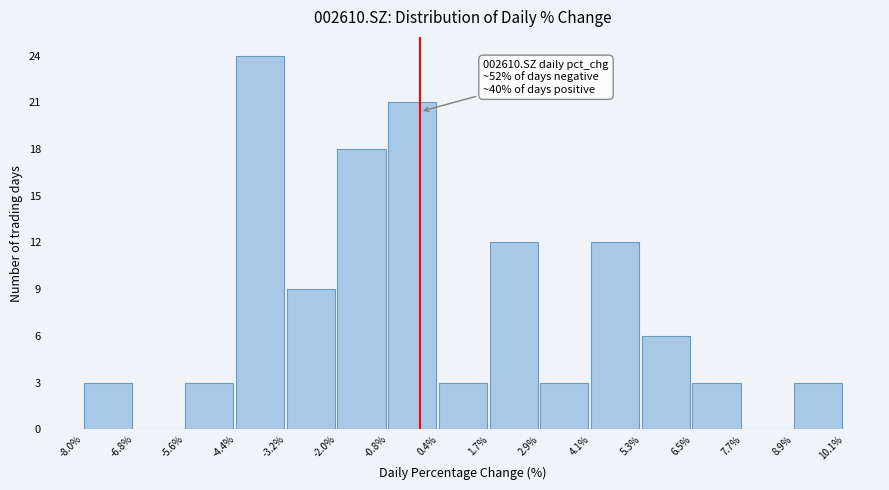

Which range on the x-axis has the tallest bar?

-4.4% to -3.2%